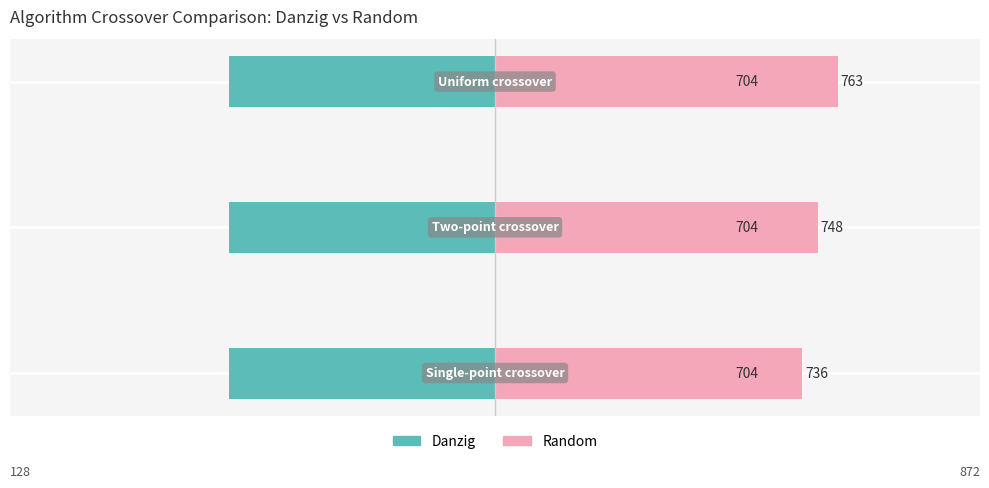

What is the sum of all Danzig values?

1.0